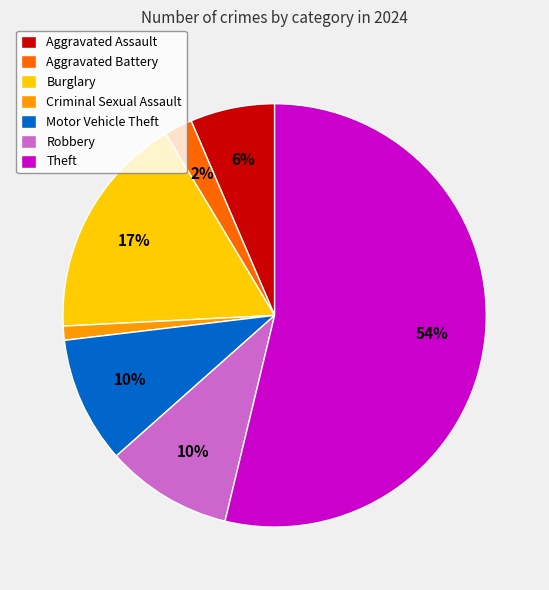

To the nearest percent, what portion does Theft represent?

54%